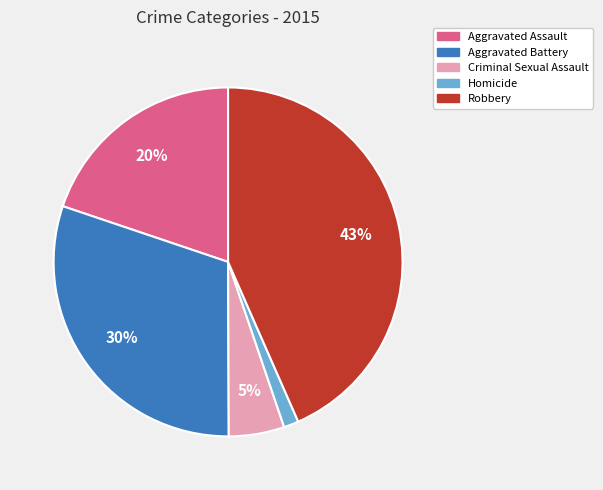

Rank the categories by value from lowest to highest.

Homicide, Criminal Sexual Assault, Aggravated Assault, Aggravated Battery, Robbery